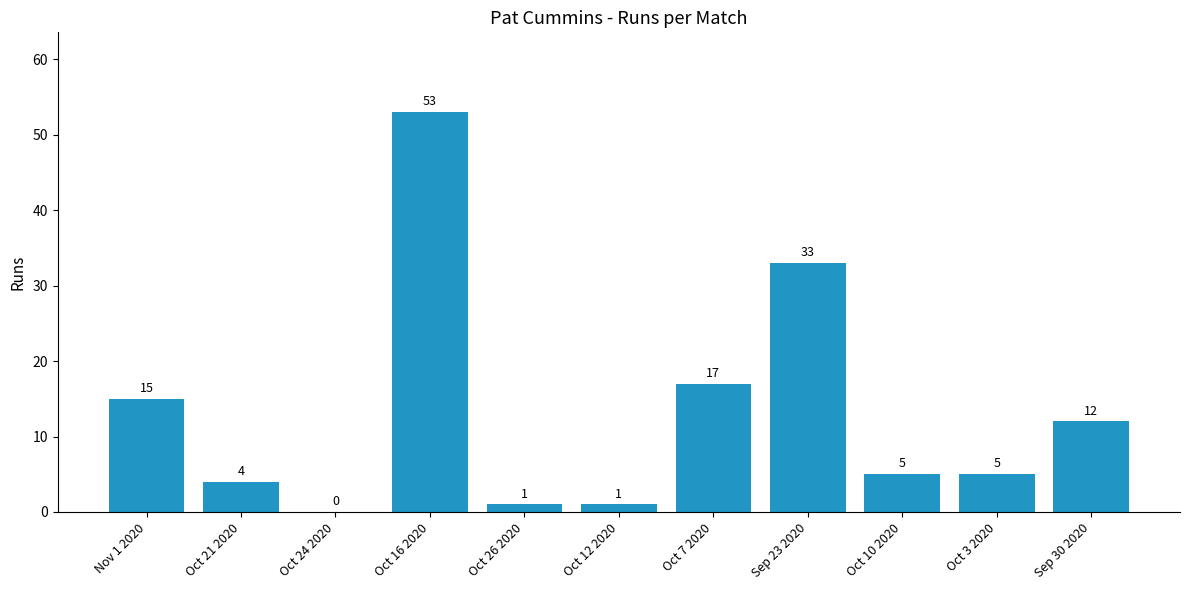

Reading left to right, extract all data points from this chart.

Nov 1 2020=15	Oct 21 2020=4	Oct 24 2020=0	Oct 16 2020=53	Oct 26 2020=1	Oct 12 2020=1	Oct 7 2020=17	Sep 23 2020=33	Oct 10 2020=5	Oct 3 2020=5	Sep 30 2020=12